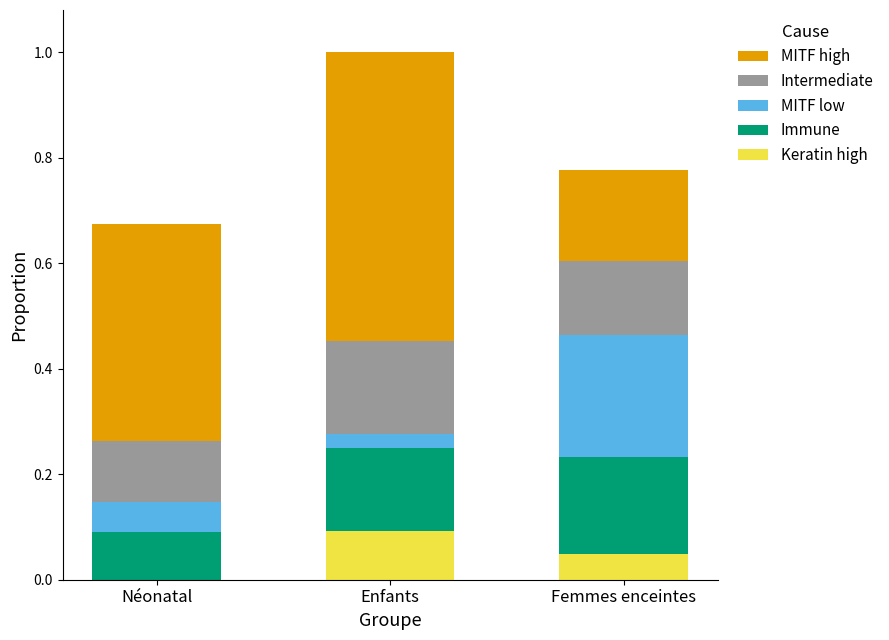

What is the total value across all series at Enfants?

1.0